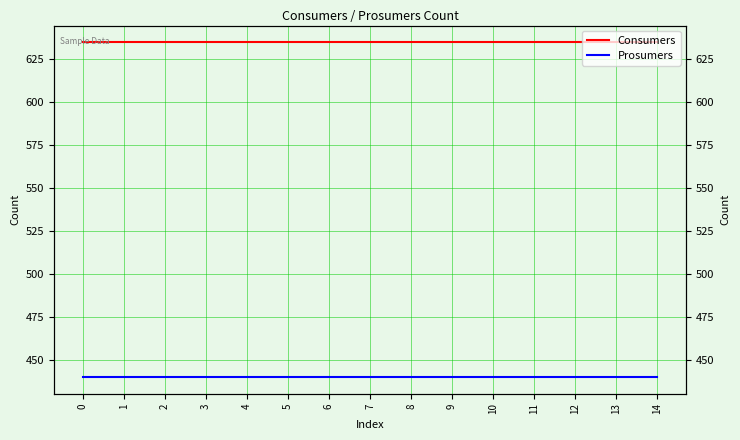

True or false: Consumers has more than 2 points higher than both neighbors.

False